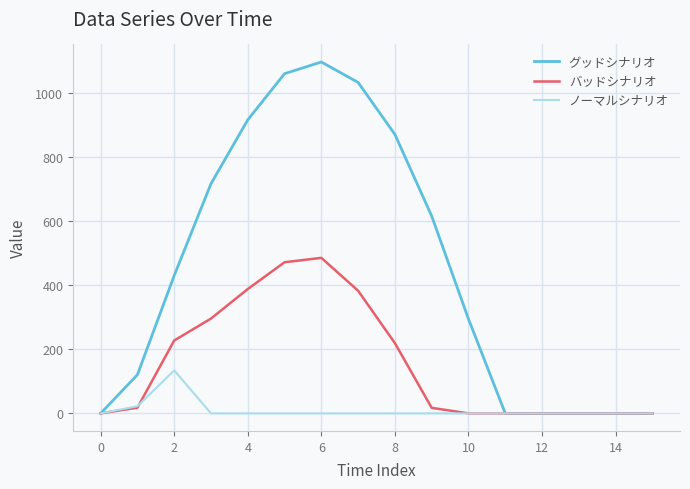

What is the highest value of the バッドシナリオ series?

485.4